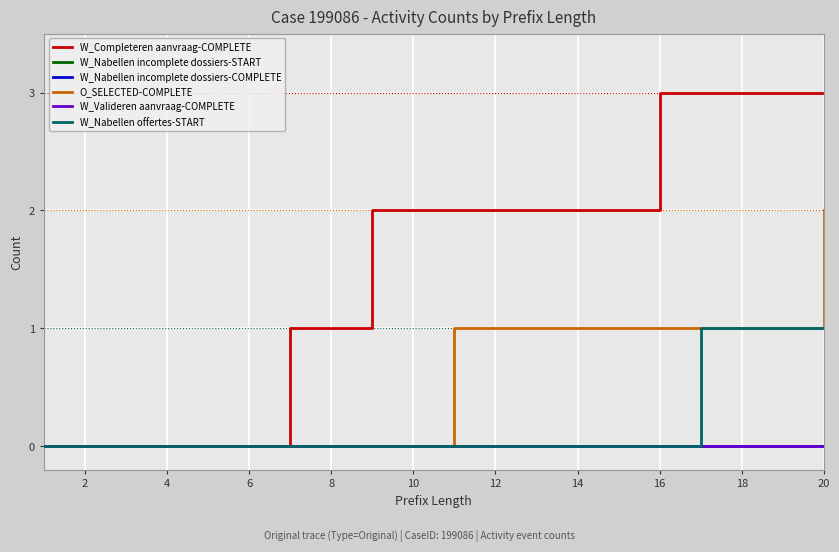

Reading right to left, what are all the values shown in this chart?

W_Completeren aanvraag-COMPLETE: 3	3	3	3	3	2	2	2	2	2	2	2	1	1	0	0	0	0	0	0
W_Nabellen incomplete dossiers-START: 0	0	0	0	0	0	0	0	0	0	0	0	0	0	0	0	0	0	0	0
W_Nabellen incomplete dossiers-COMPLETE: 0	0	0	0	0	0	0	0	0	0	0	0	0	0	0	0	0	0	0	0
O_SELECTED-COMPLETE: 2	1	1	1	1	1	1	1	1	1	0	0	0	0	0	0	0	0	0	0
W_Valideren aanvraag-COMPLETE: 0	0	0	0	0	0	0	0	0	0	0	0	0	0	0	0	0	0	0	0
W_Nabellen offertes-START: 1	1	1	1	0	0	0	0	0	0	0	0	0	0	0	0	0	0	0	0